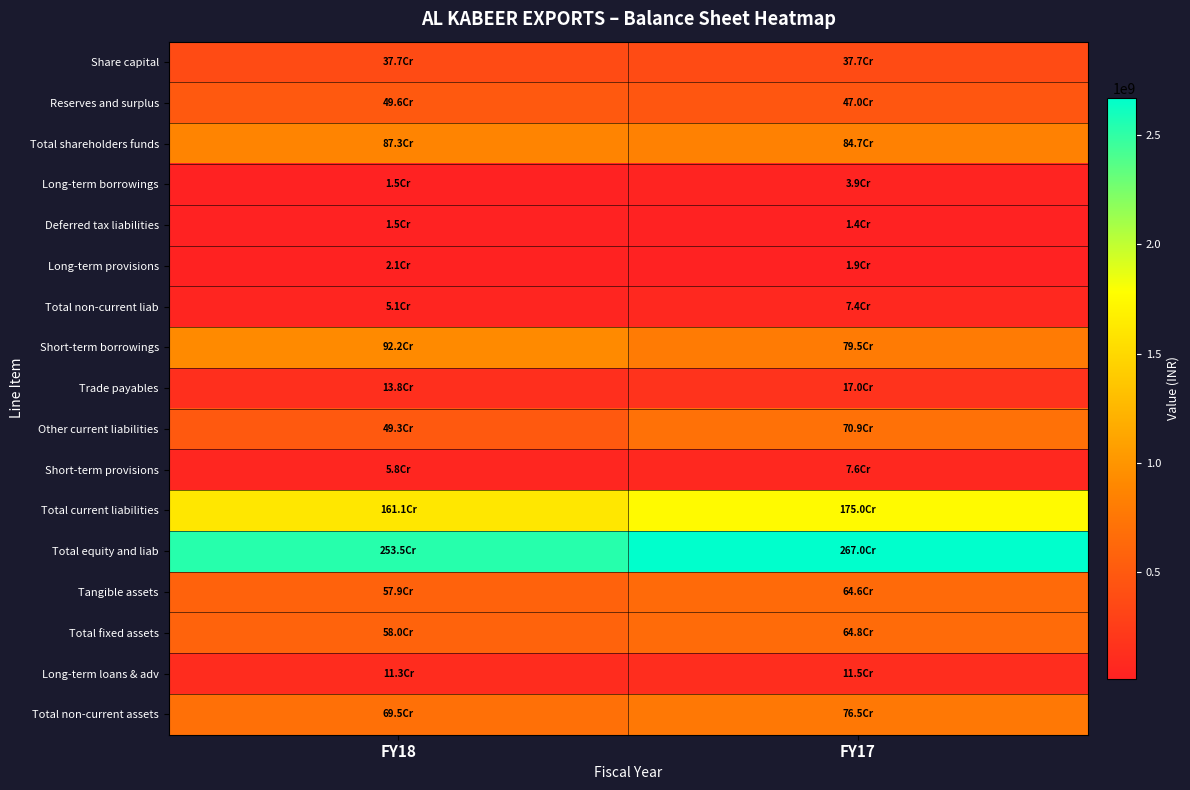

At how many categories does at least one series exceed 1909582159?

2